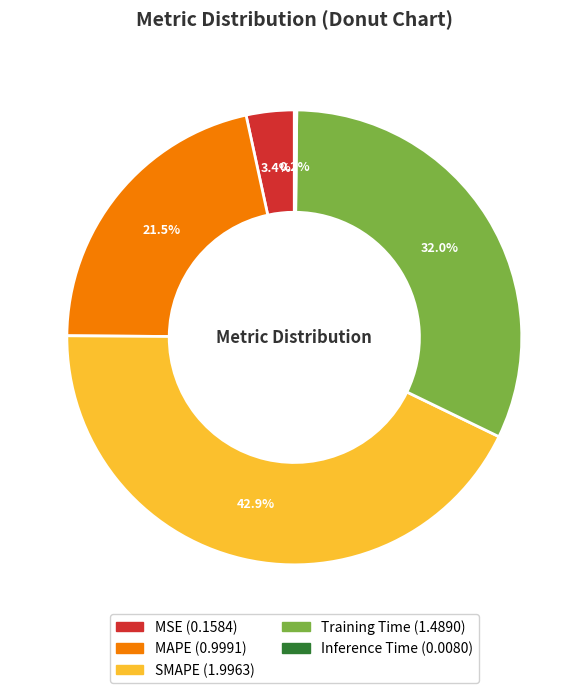

What is the largest slice in the pie chart?

SMAPE